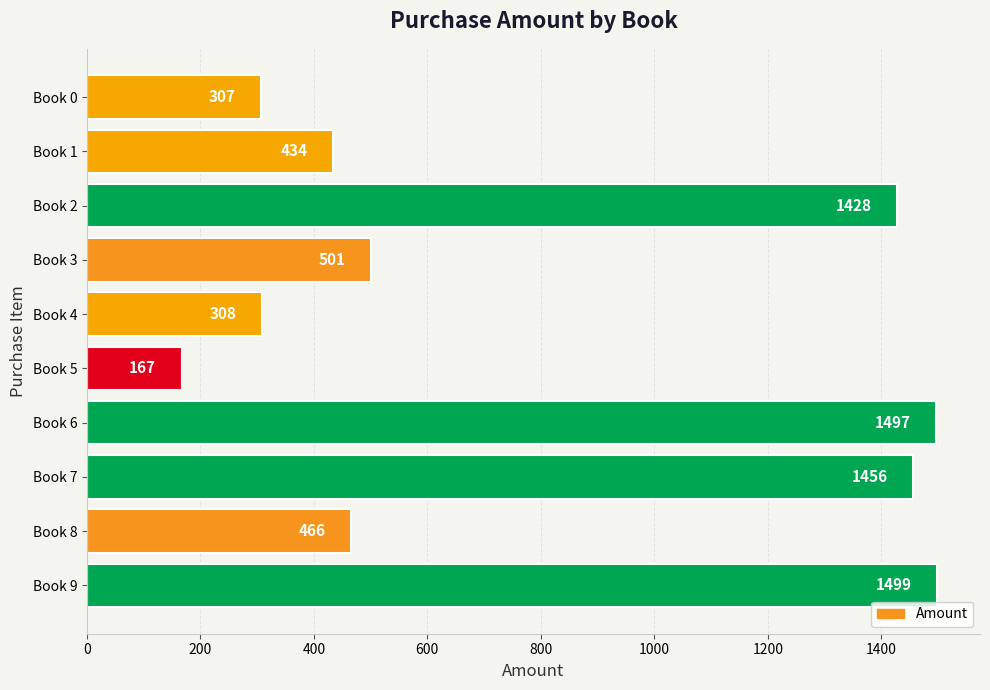

How many bars are there in total?

10